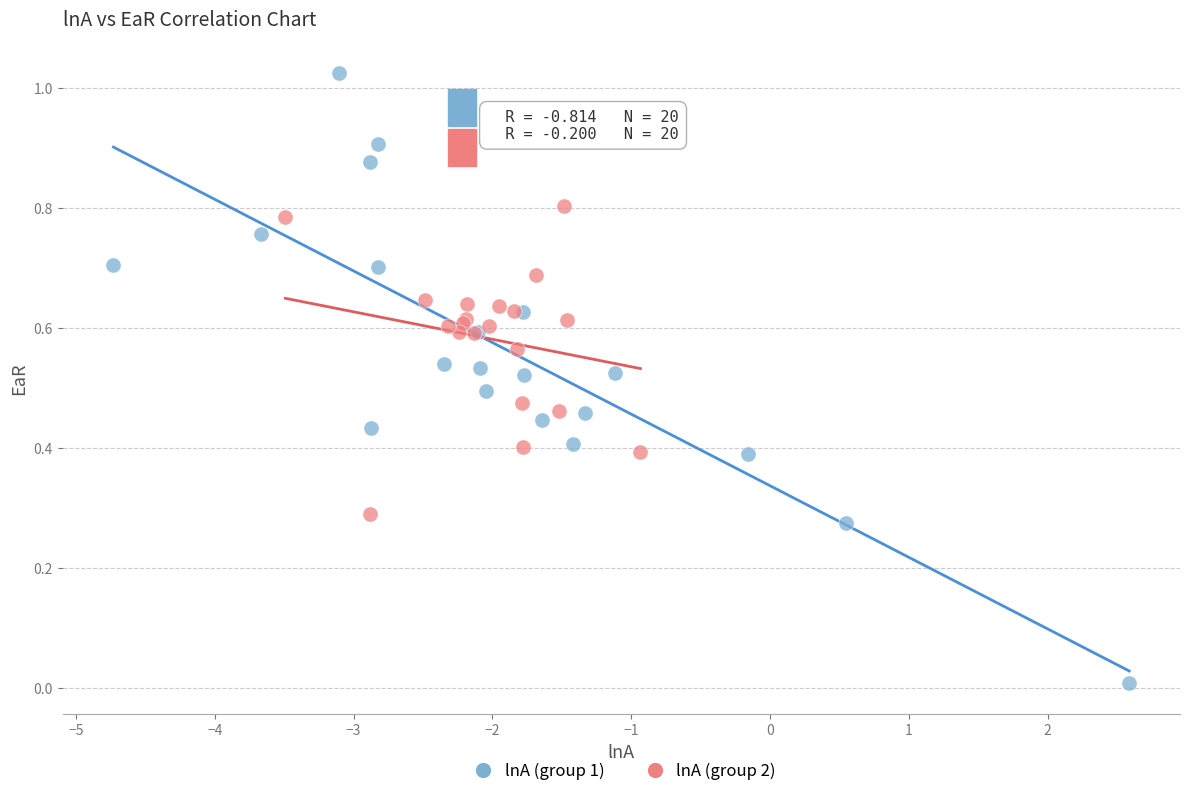

Which series contains the highest Y value?

lnA (group 1)